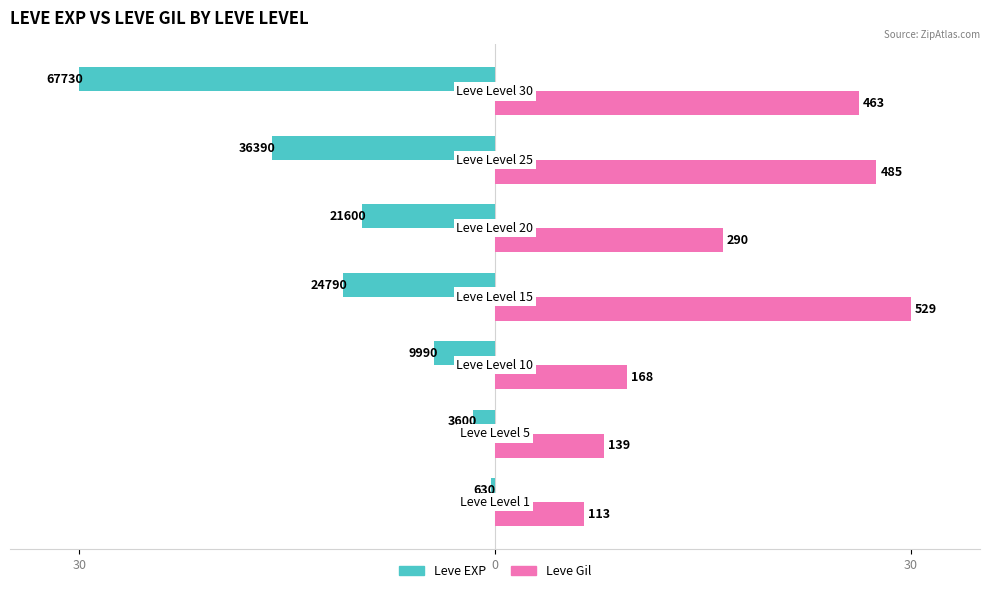

What are all the series names shown in the legend?

Leve EXP, Leve Gil